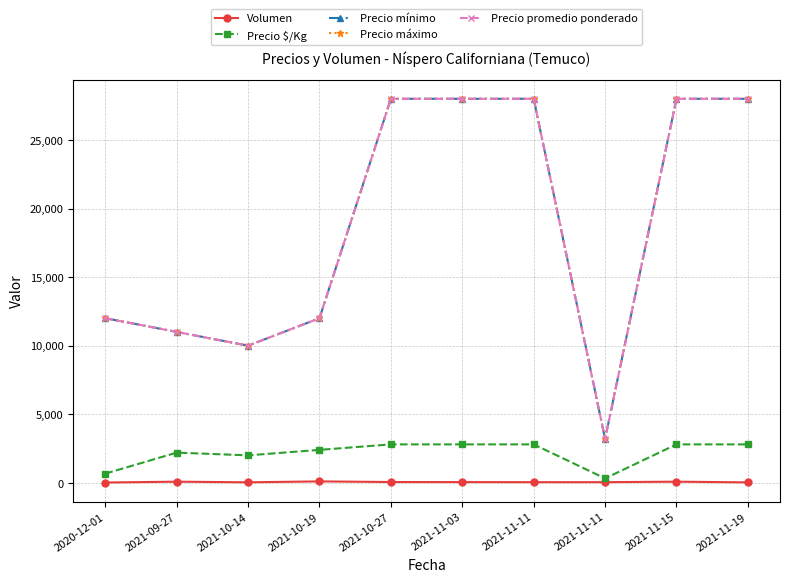

What is the difference between the highest and lowest values at 2020-12-01?

11980